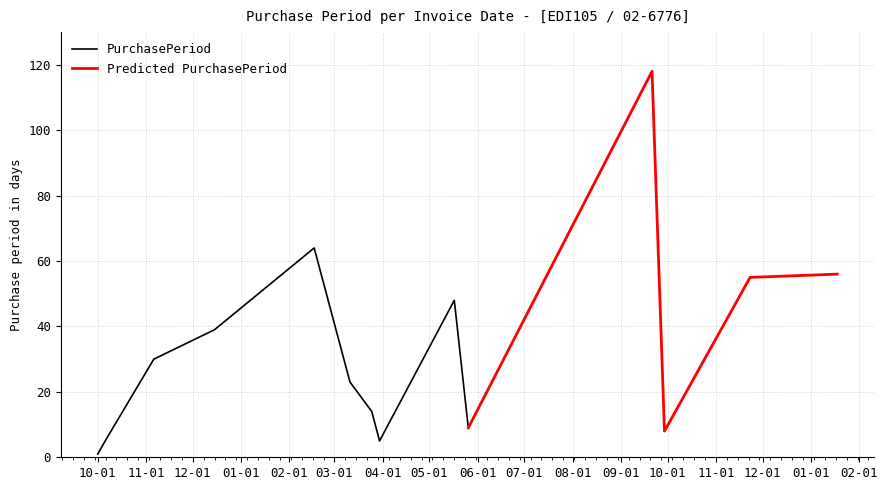

Where is the data nearest to the value 59?

2017-01-18